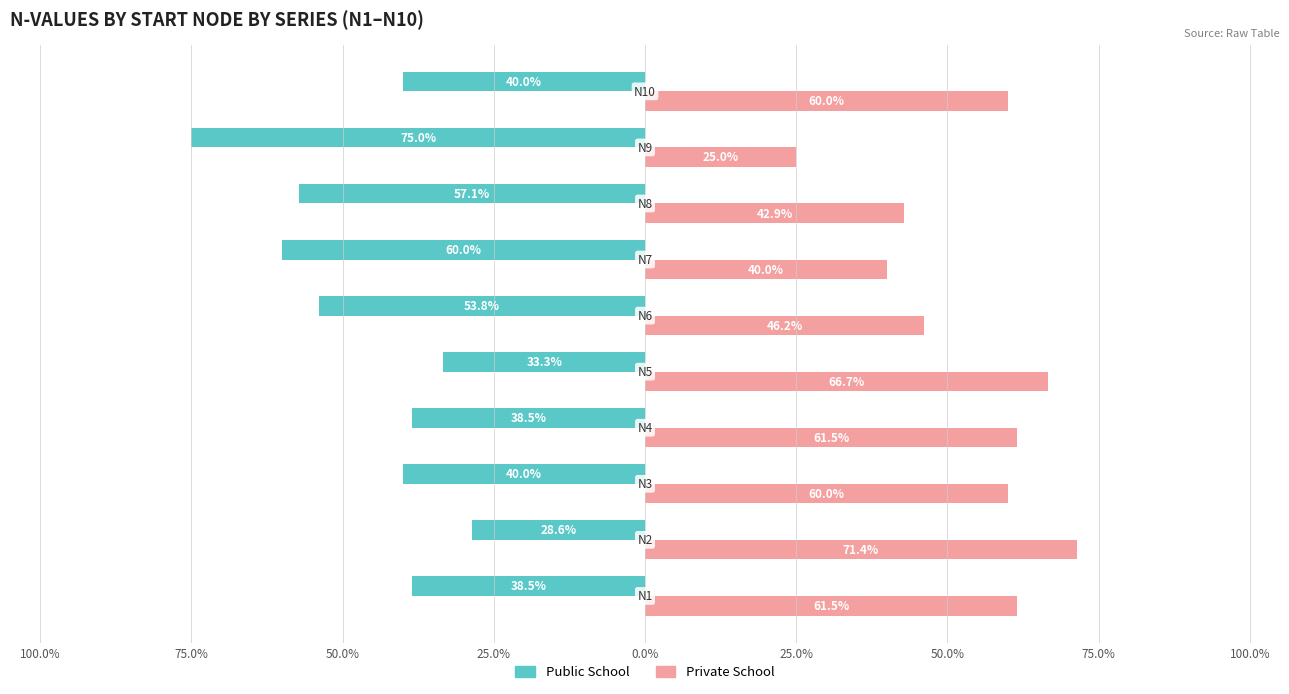

What are all the series names shown in the legend?

Public School, Private School